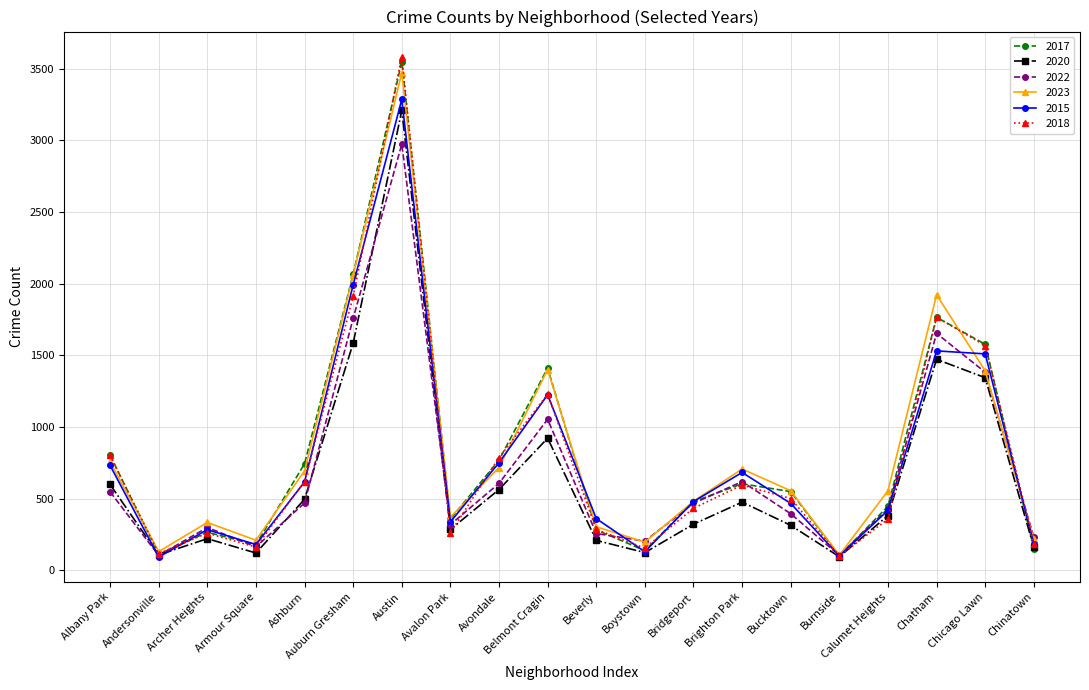

What is the value of the 2018 point at the 18th from the left?

1766